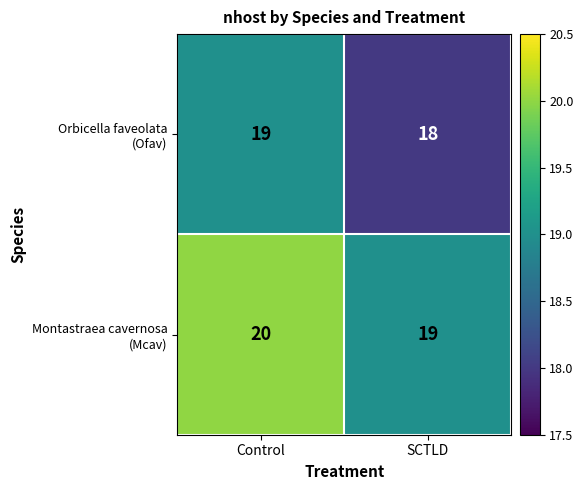

What is the total value across all series at Control?

39